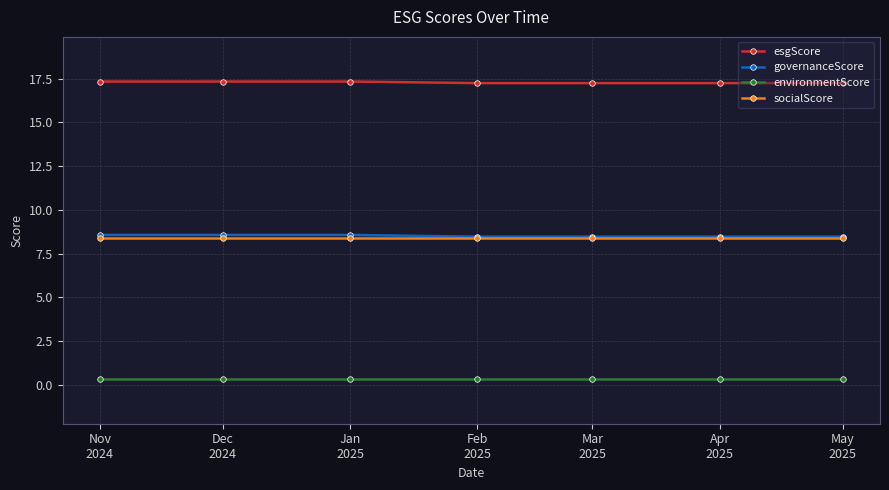

Which series has the largest total across all categories?

esgScore